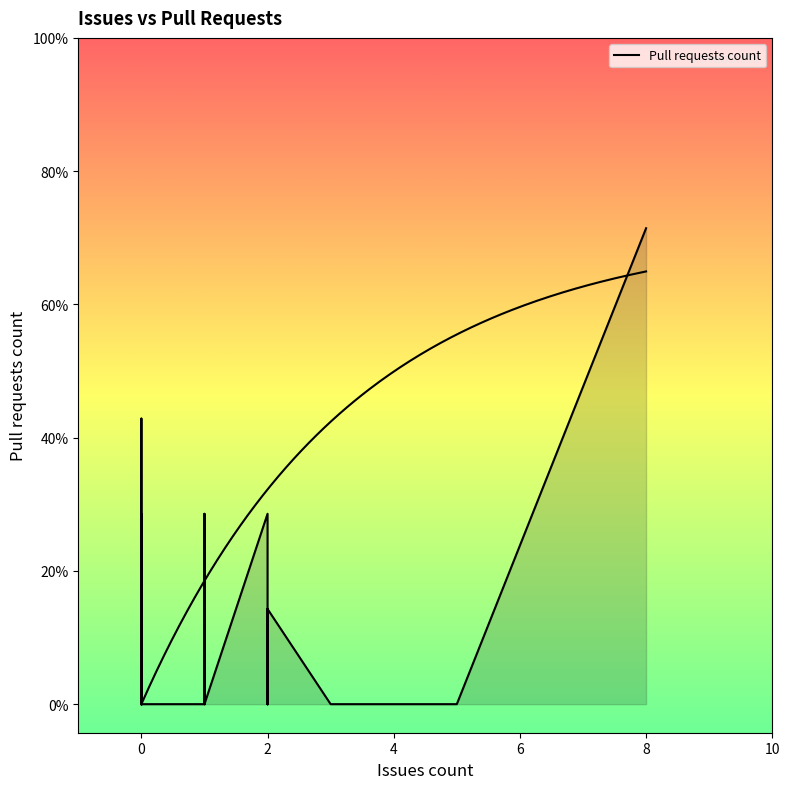

Is it true that the value at 0 is 0?

True